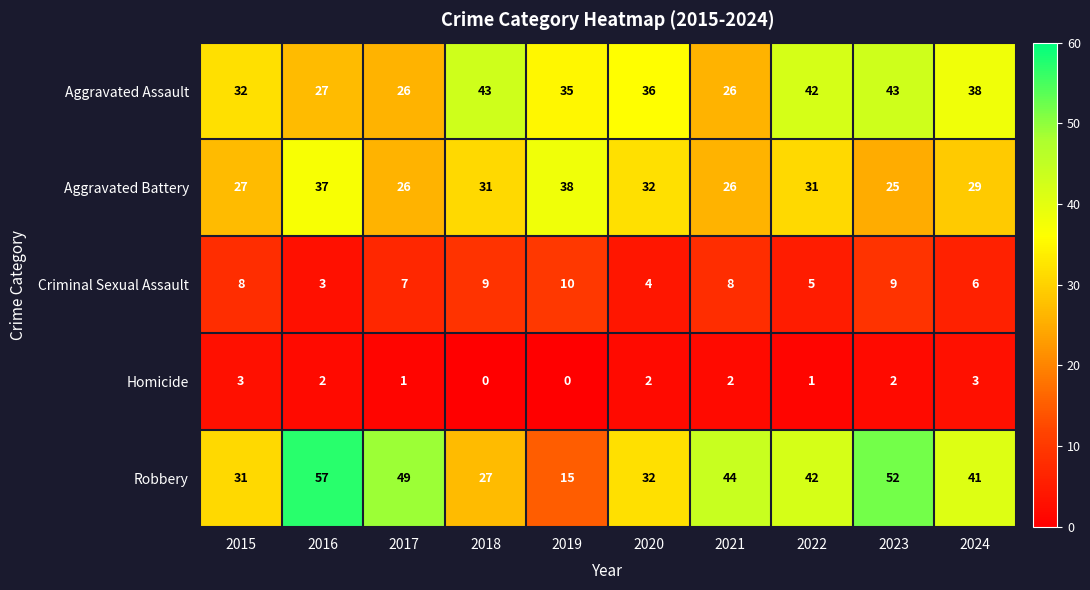

What is the lowest value of the Aggravated Assault series?

26